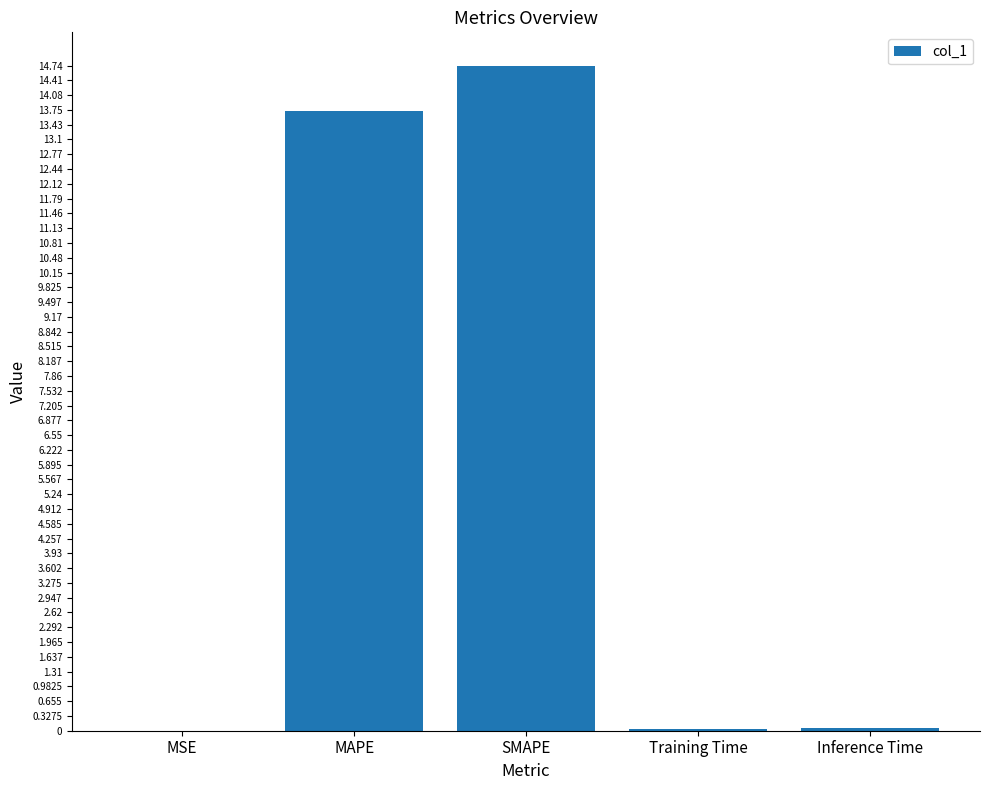

What is the sum of all values?

28.6